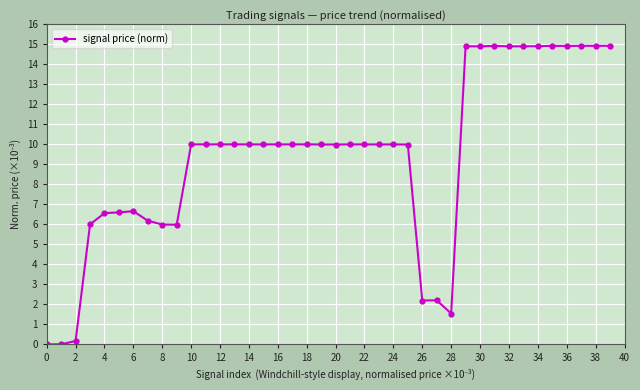

What is the value of the 19th point from the left?

10.0